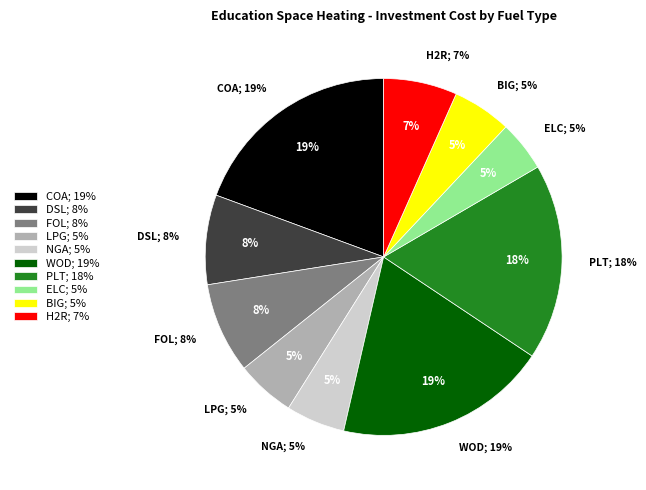

To the nearest percent, what percentage of the pie is ELC?

5%